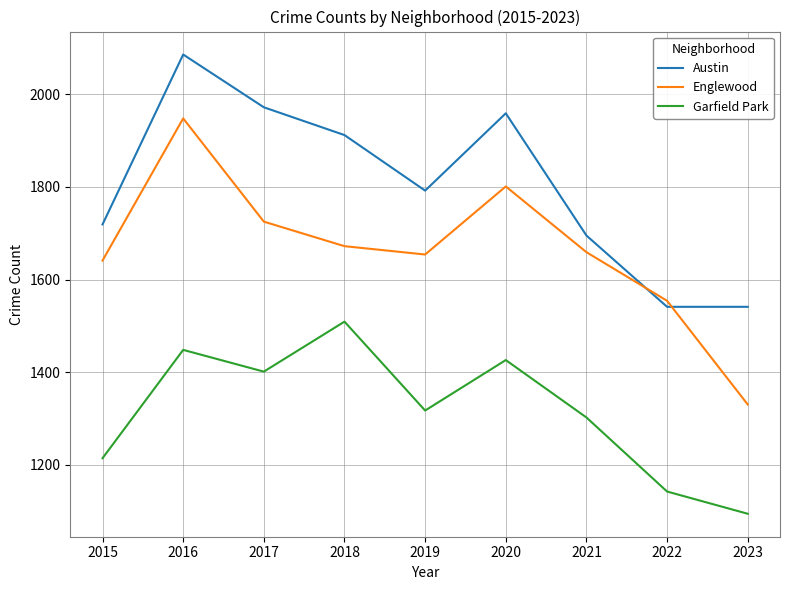

At 2015, list the series in order from largest to smallest.

Austin, Englewood, Garfield Park